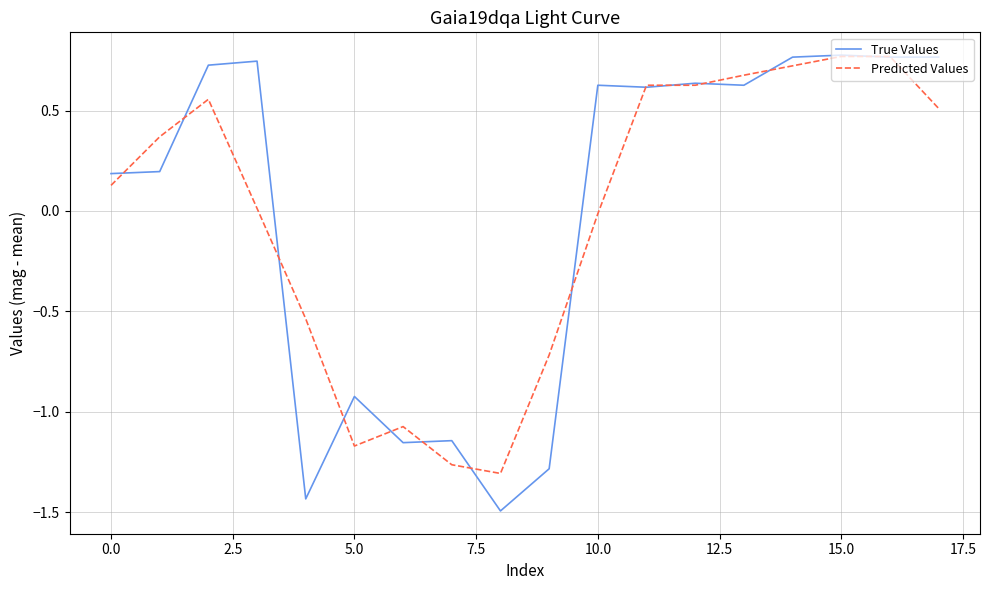

Which series has the largest range (max minus min)?

True Values